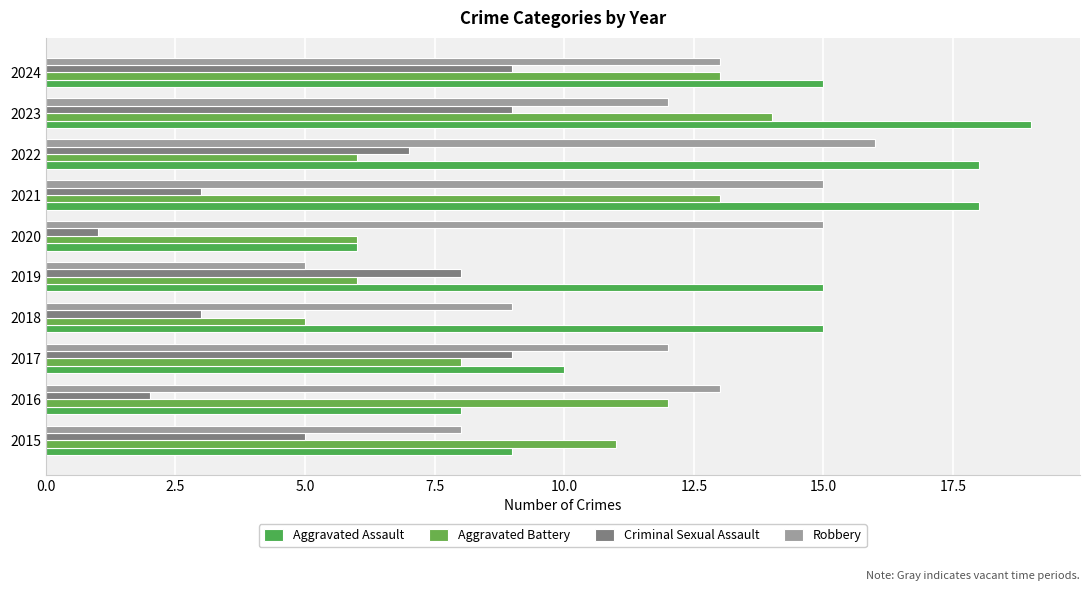

What is the value of the Robbery bar at the 3rd from the left?

12